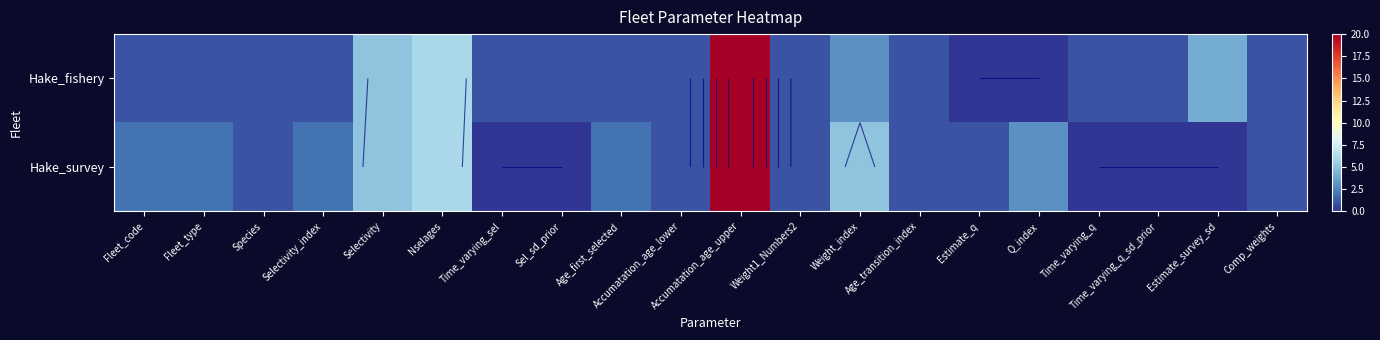

Which category has the highest value across all series?

Accumatation_age_upper